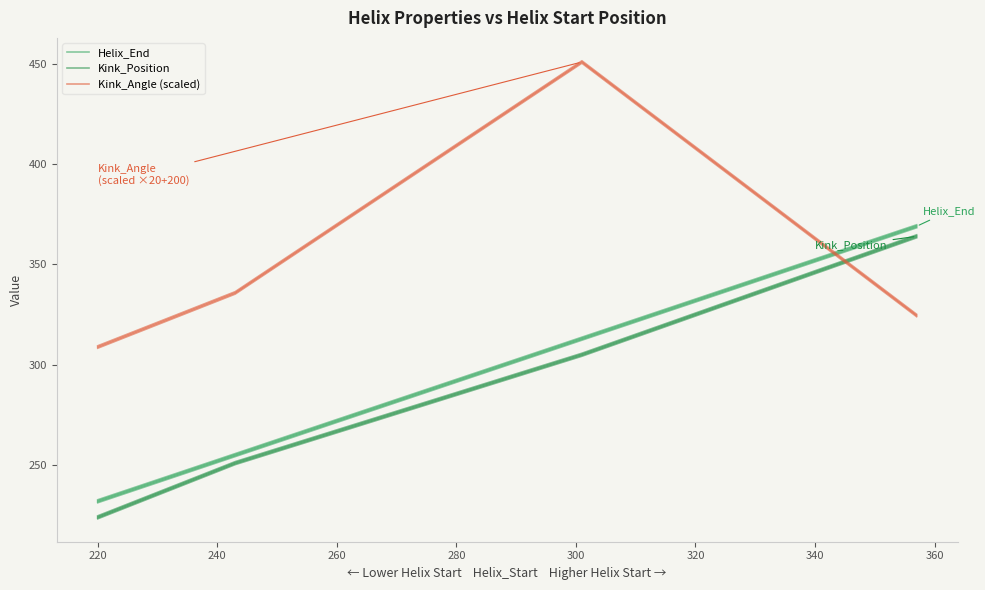

The Helix_End series shows 106.3 at 240. True or false?

False